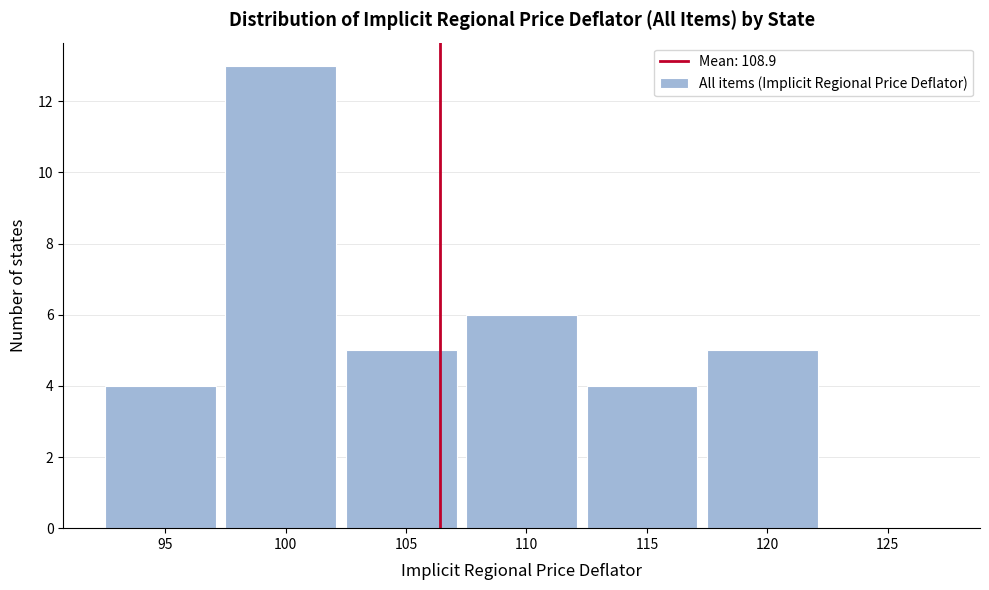

Reading right to left, list all the values displayed in this chart.

125=0	120=5	115=4	110=6	105=5	100=13	95=4